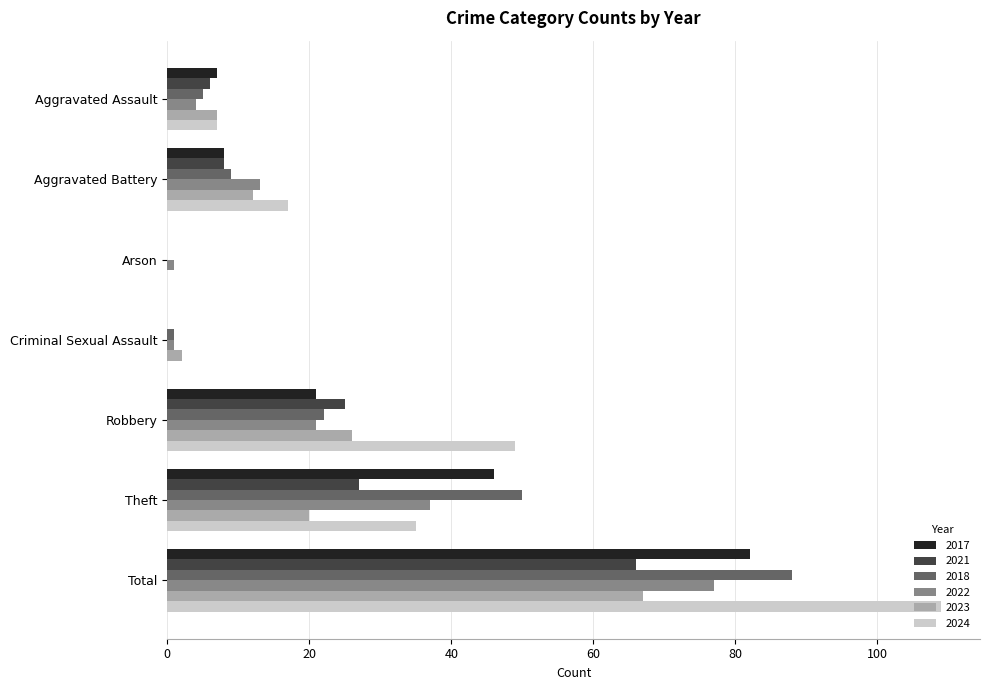

The 2017 series shows 53 at Criminal Sexual Assault. True or false?

False